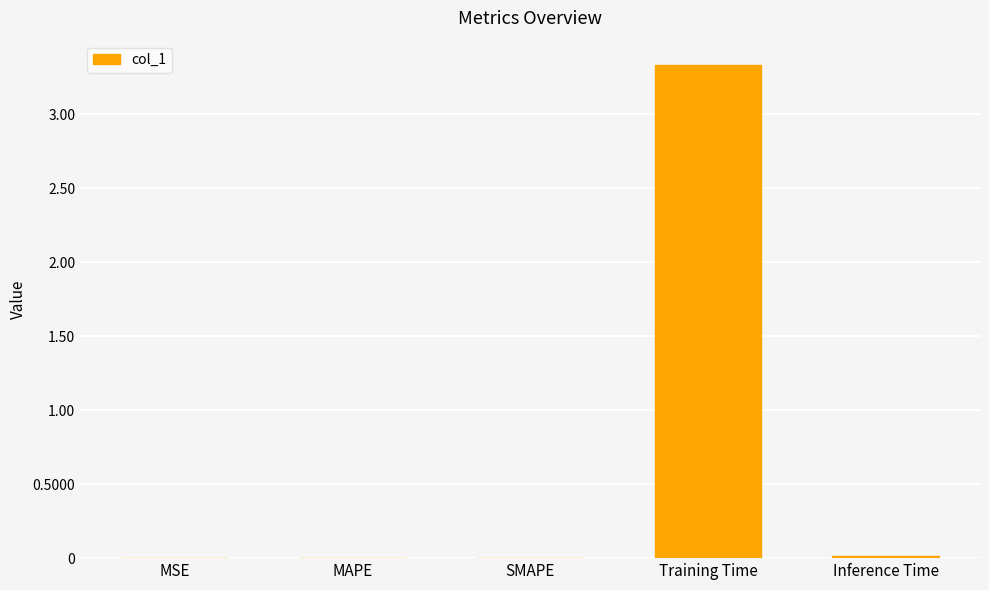

The chart shows a value of 3.3 at Training Time. True or false?

True